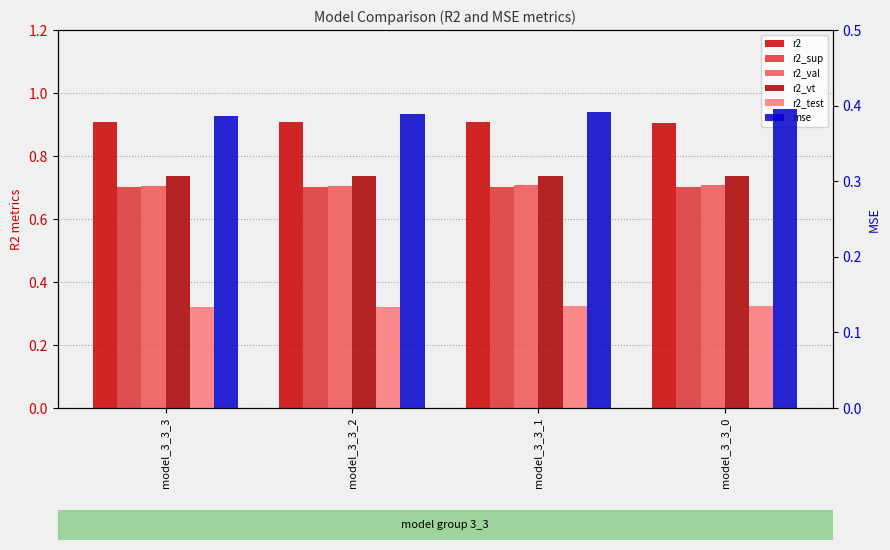

What is the sum of the r2_val values at model_3_3_0 and model_3_3_3?

1.4